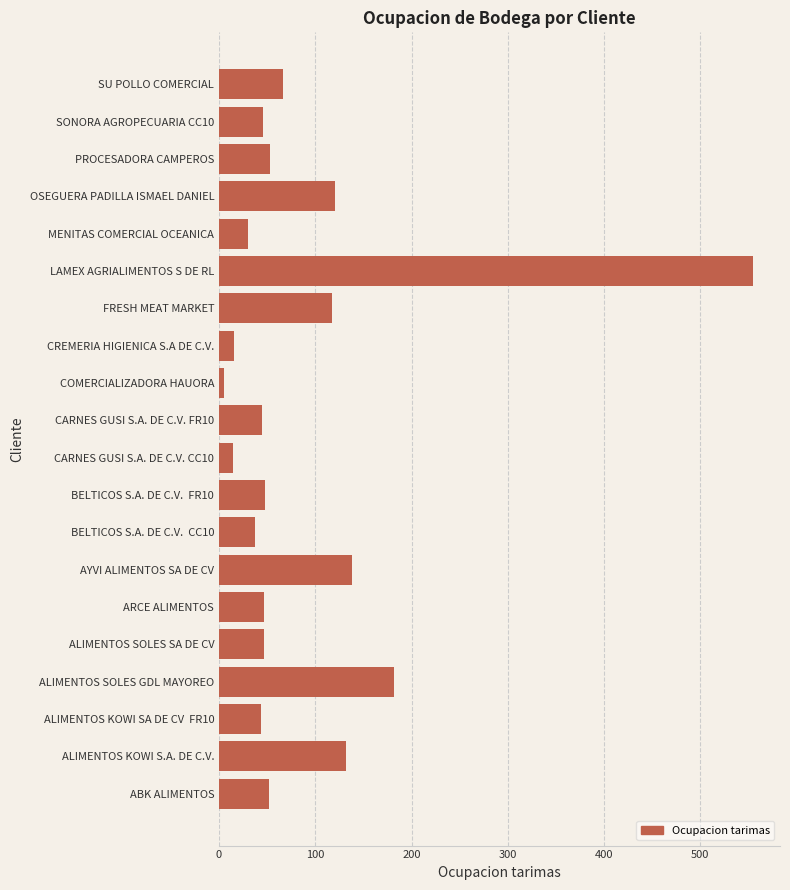

What is the average value?

90